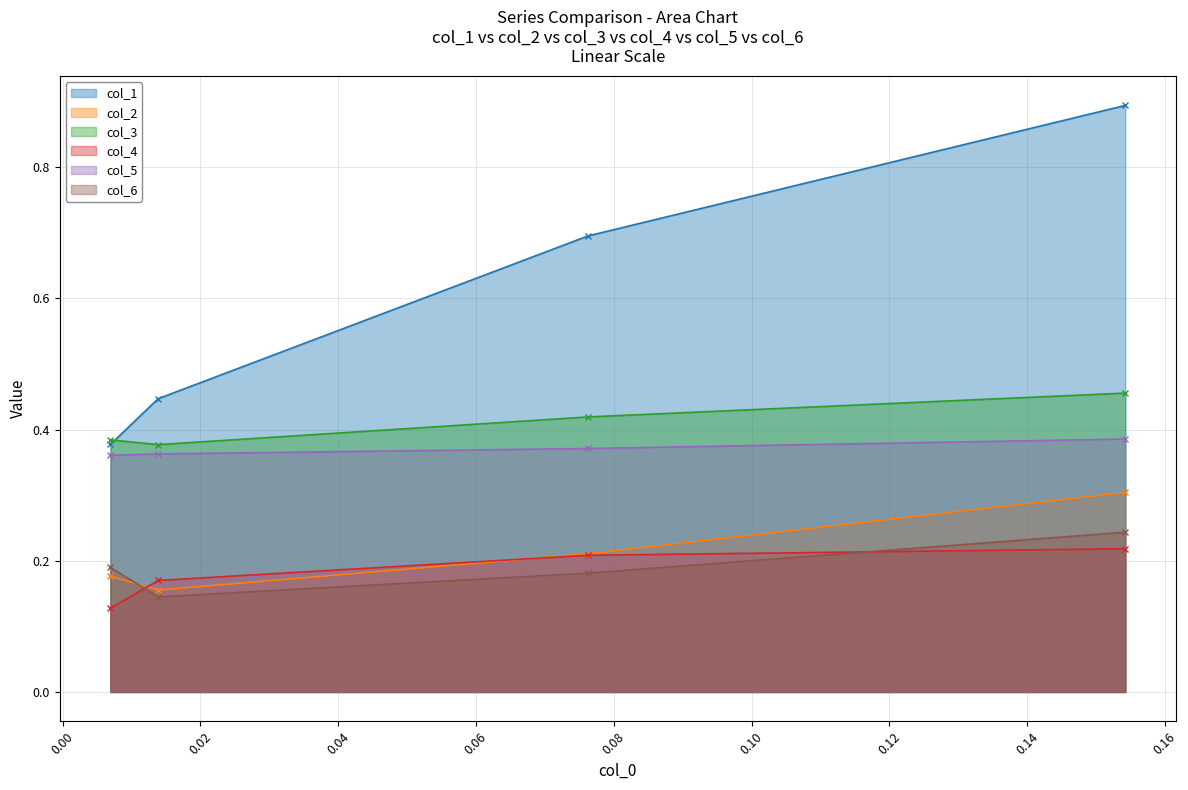

What are all the series names shown in the legend?

col_1, col_2, col_3, col_4, col_5, col_6